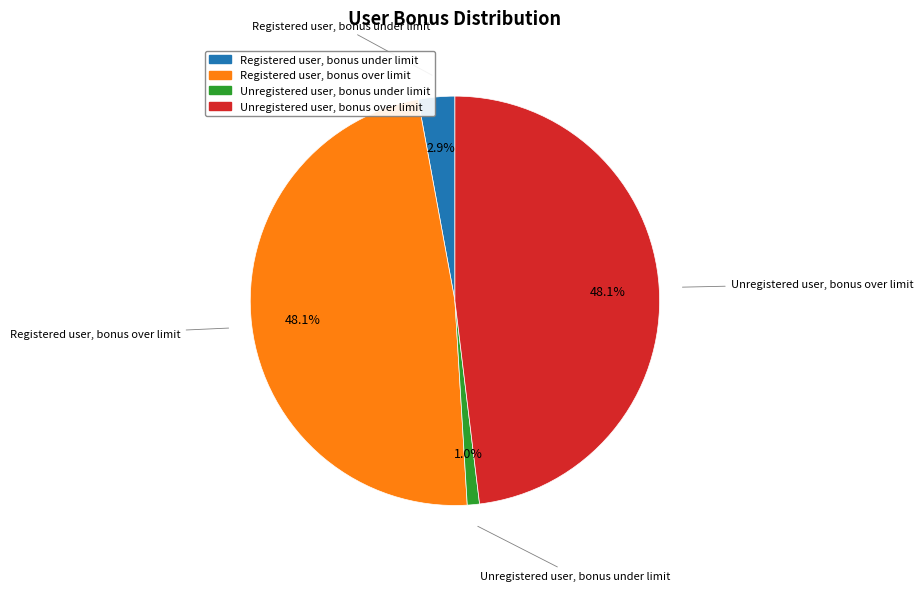

What is the ratio of the value at Unregistered user, bonus under limit to the value at Registered user, bonus under limit?

0.3